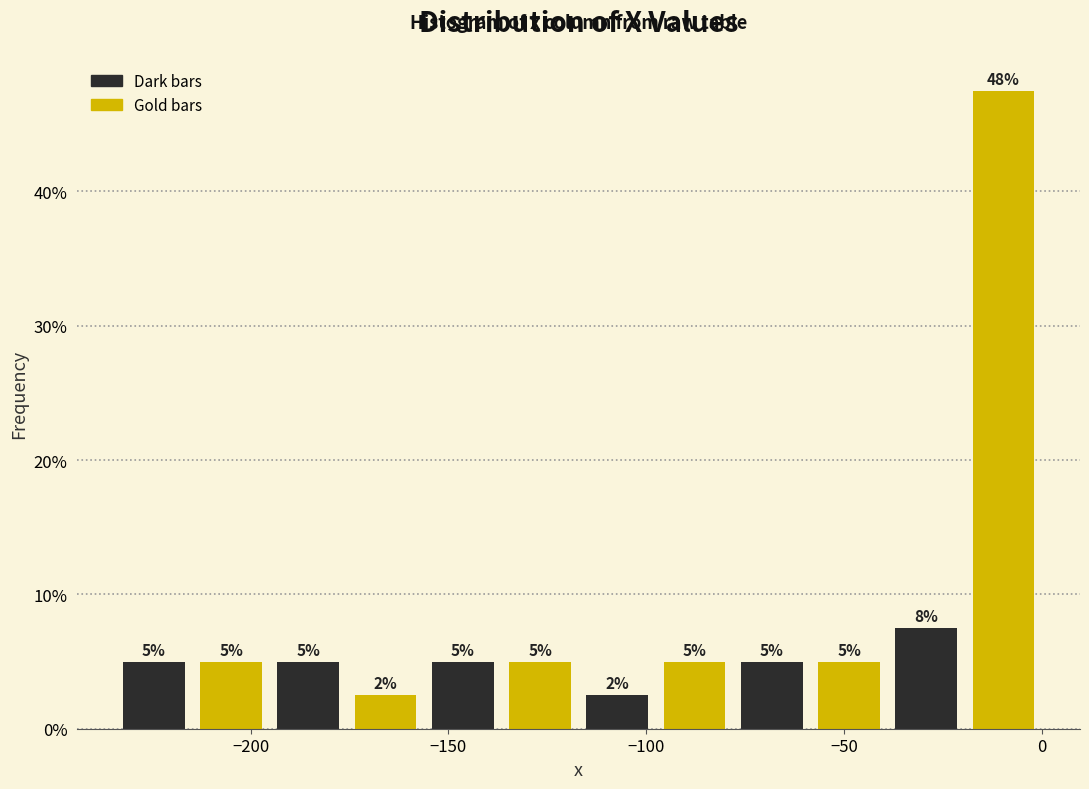

Read against the x-axis, roughly where is the centre of the tallest bar?

-10